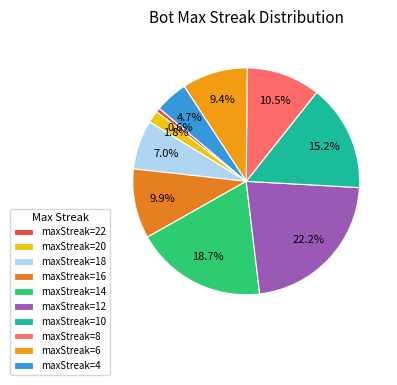

How many slices are in this pie chart?

10